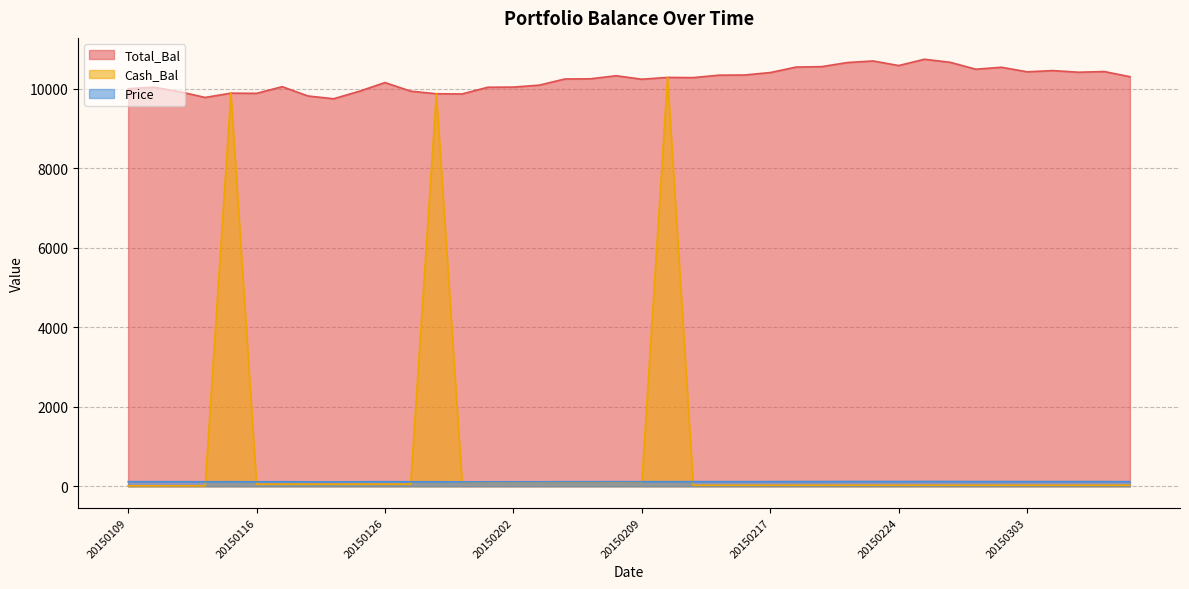

How many lines are shown in the chart?

3